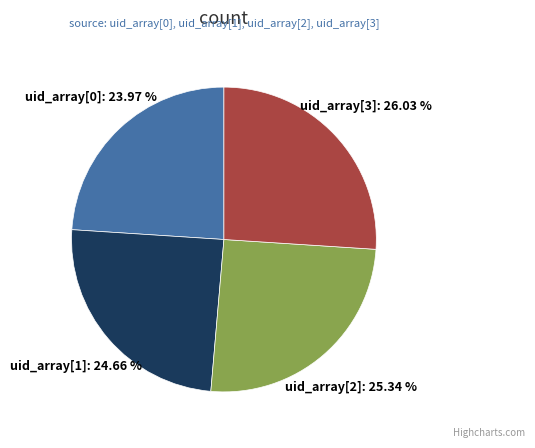

Approximately how many times larger is the value at uid_array[0] compared to uid_array[2]?

0.9